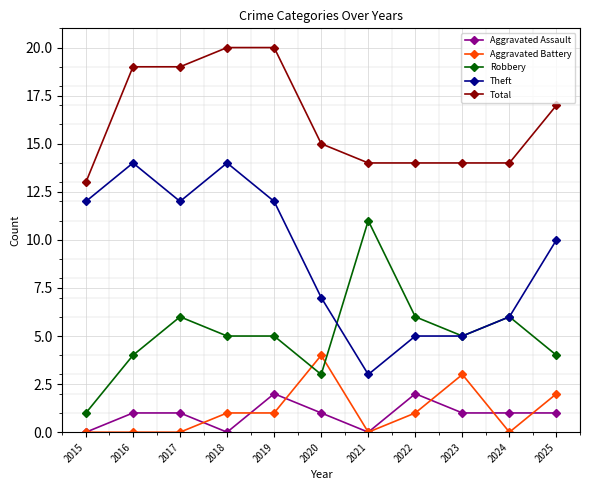

Which category has the lowest value in the Robbery series?

2015